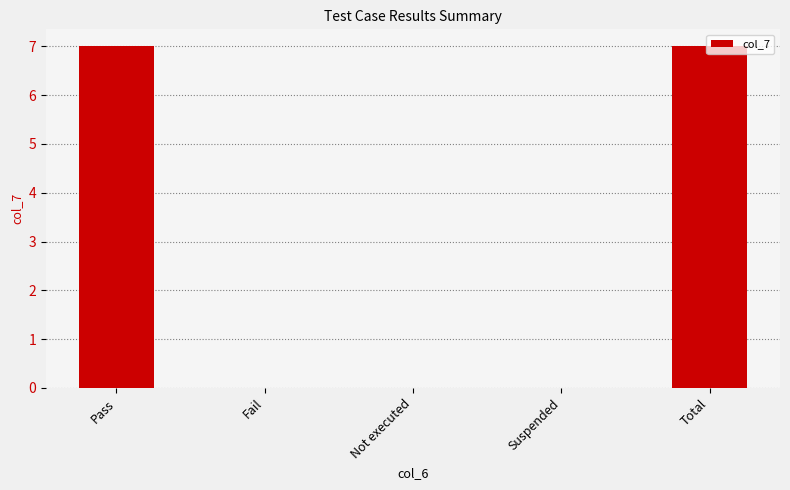

Which has a higher value, Total or Not executed?

Total